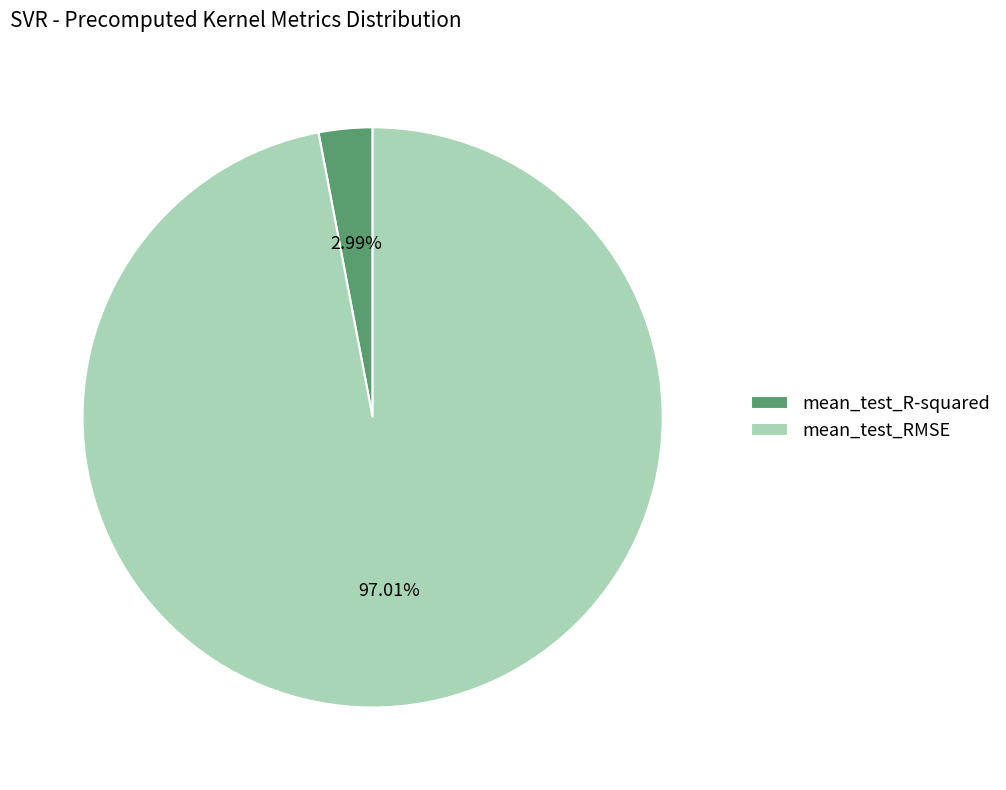

Which slice represents more than half of the pie?

mean_test_RMSE